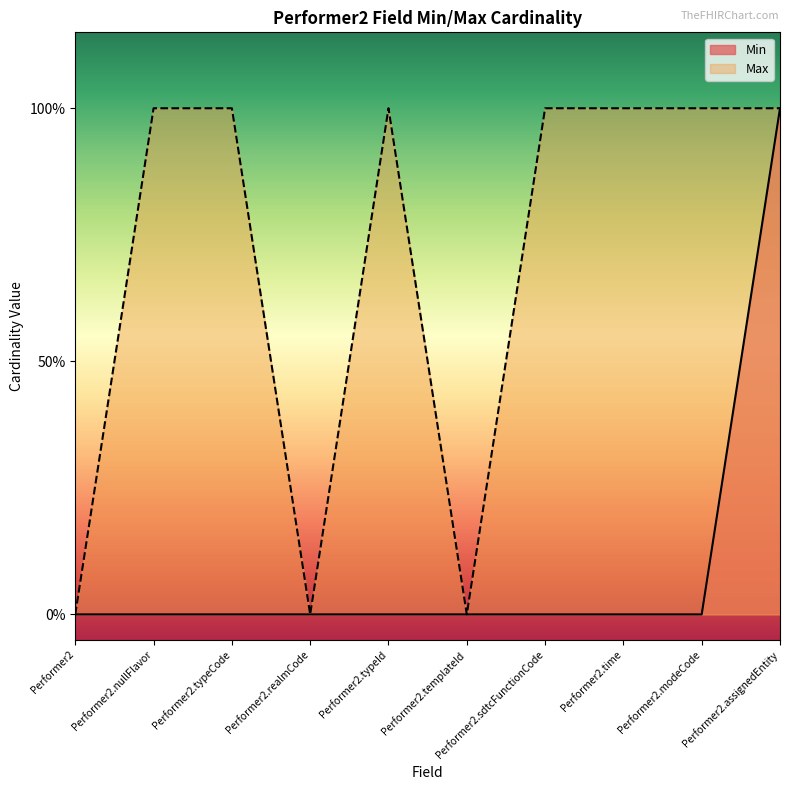

Is the value of Min at Performer2.sdtcFunctionCode greater than the value of Max at Performer2.sdtcFunctionCode?

No